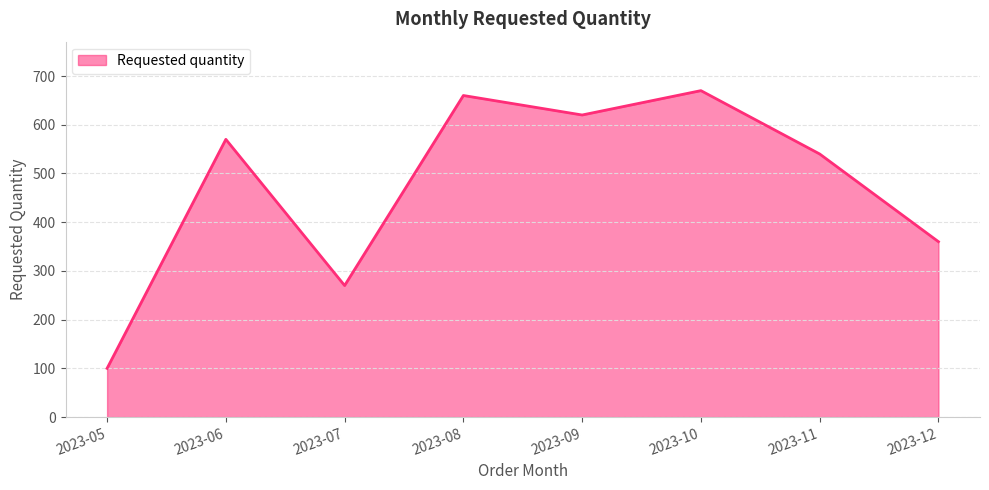

What is the sum of the values at 2023-05 and 2023-11?

640